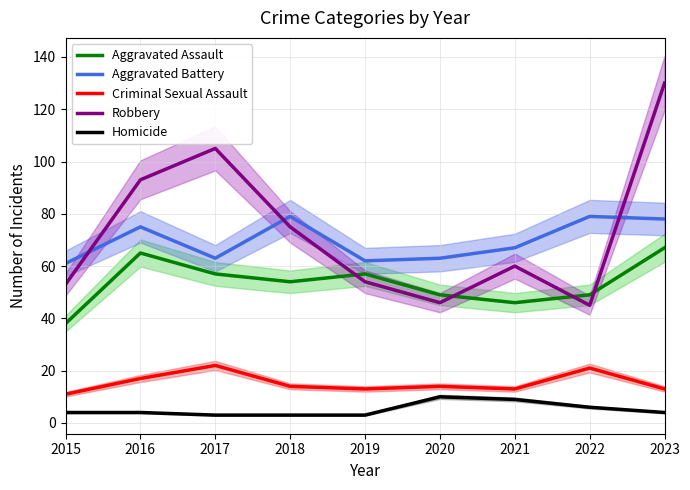

Which series has the largest total across all categories?

Robbery